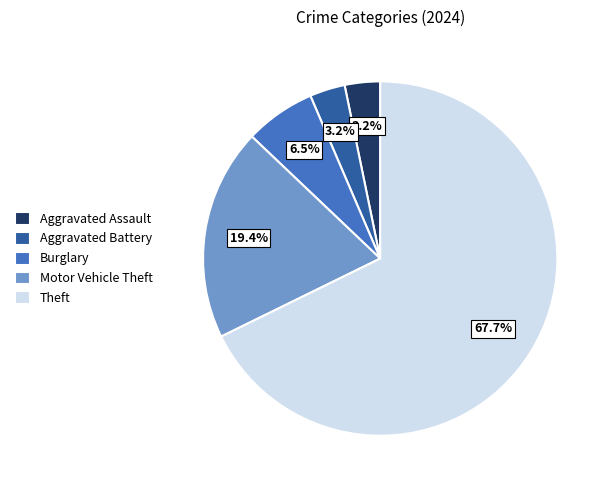

How many segments does this pie chart have?

5